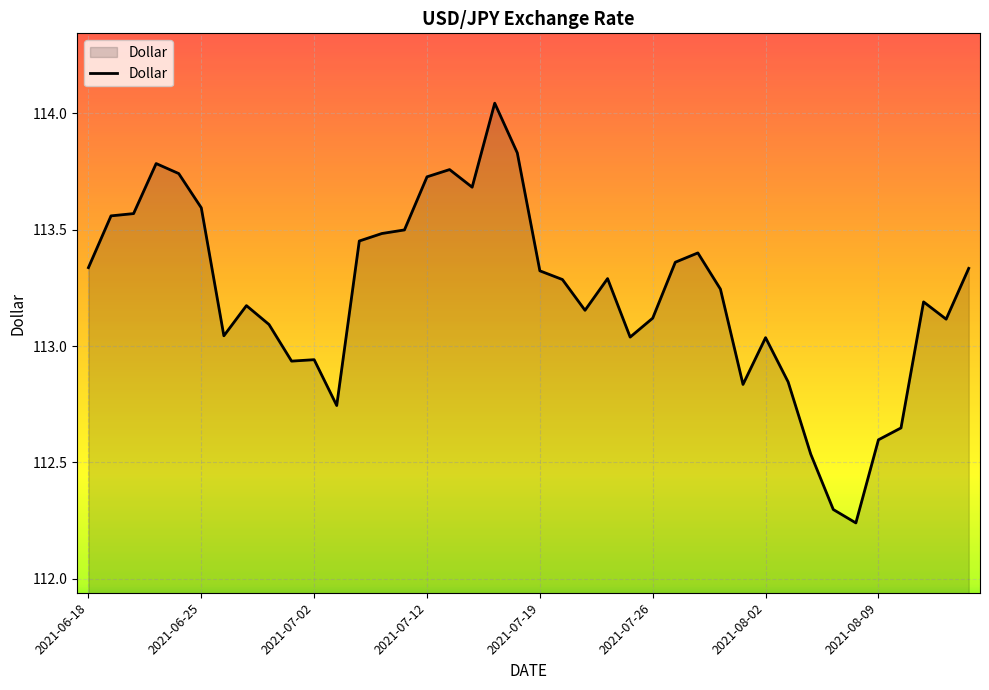

What is the difference between the maximum and minimum values?

1.8